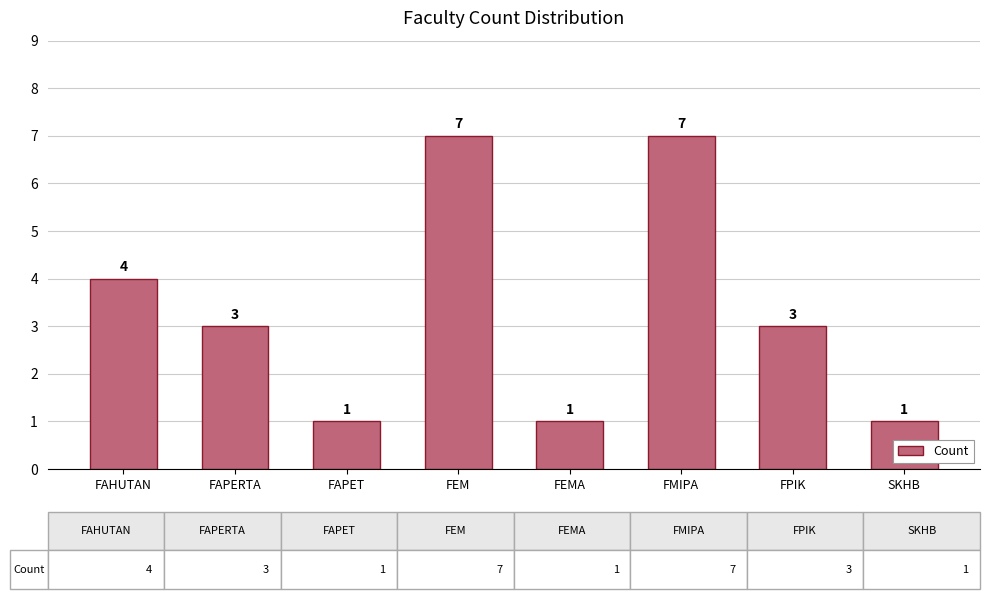

At which label does the data first exceed 3?

FAHUTAN